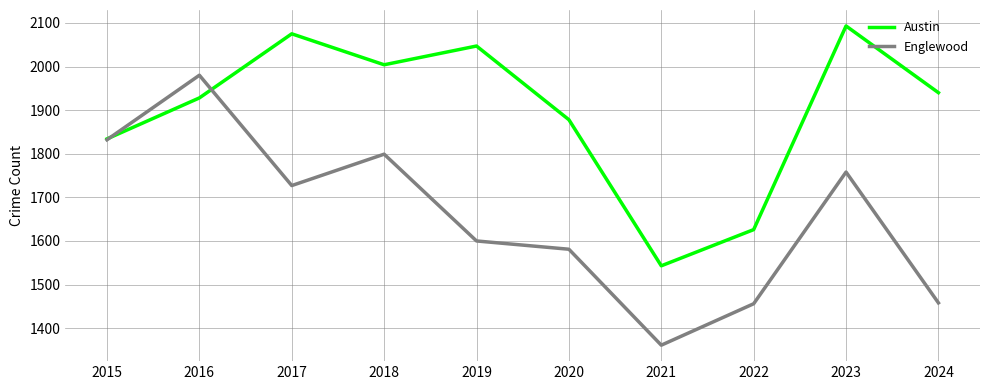

Rank the series by their average value, from lowest to highest.

Englewood, Austin